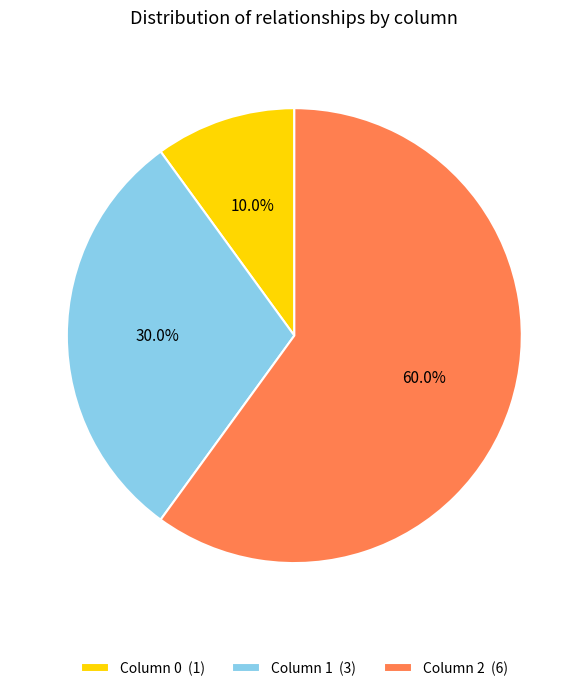

Which slice is the largest?

Column 2 (6)